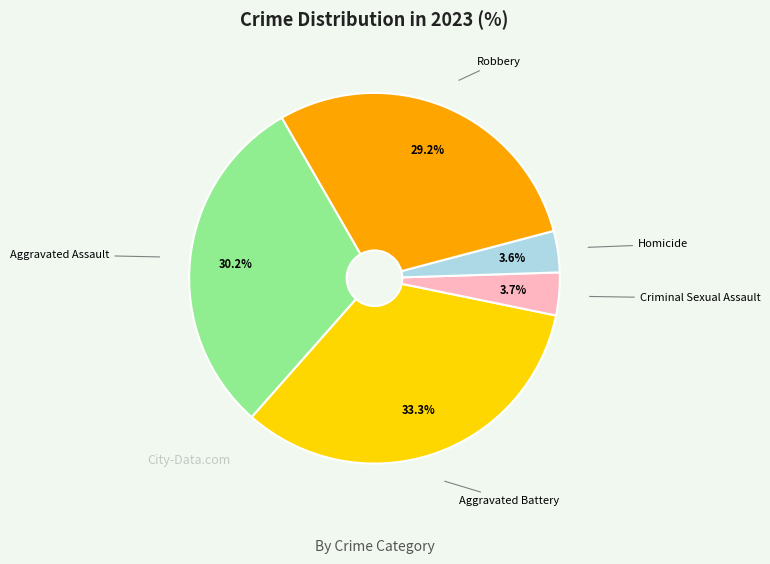

Combined, do Aggravated Assault and Robbery account for over 50%?

Yes